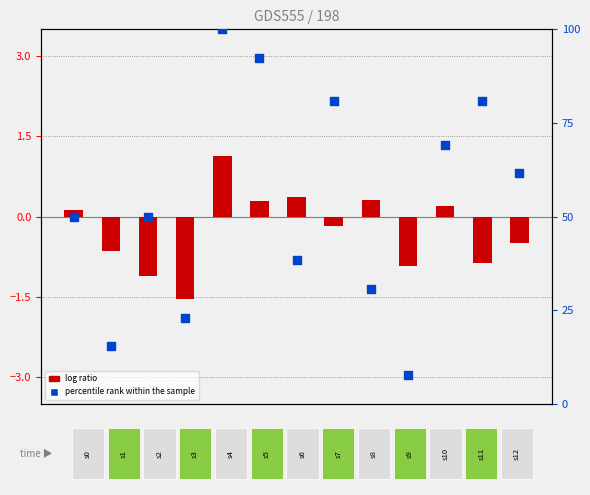

Is the value of log ratio at 6 greater than the value of percentile rank within the sample at 11?

No